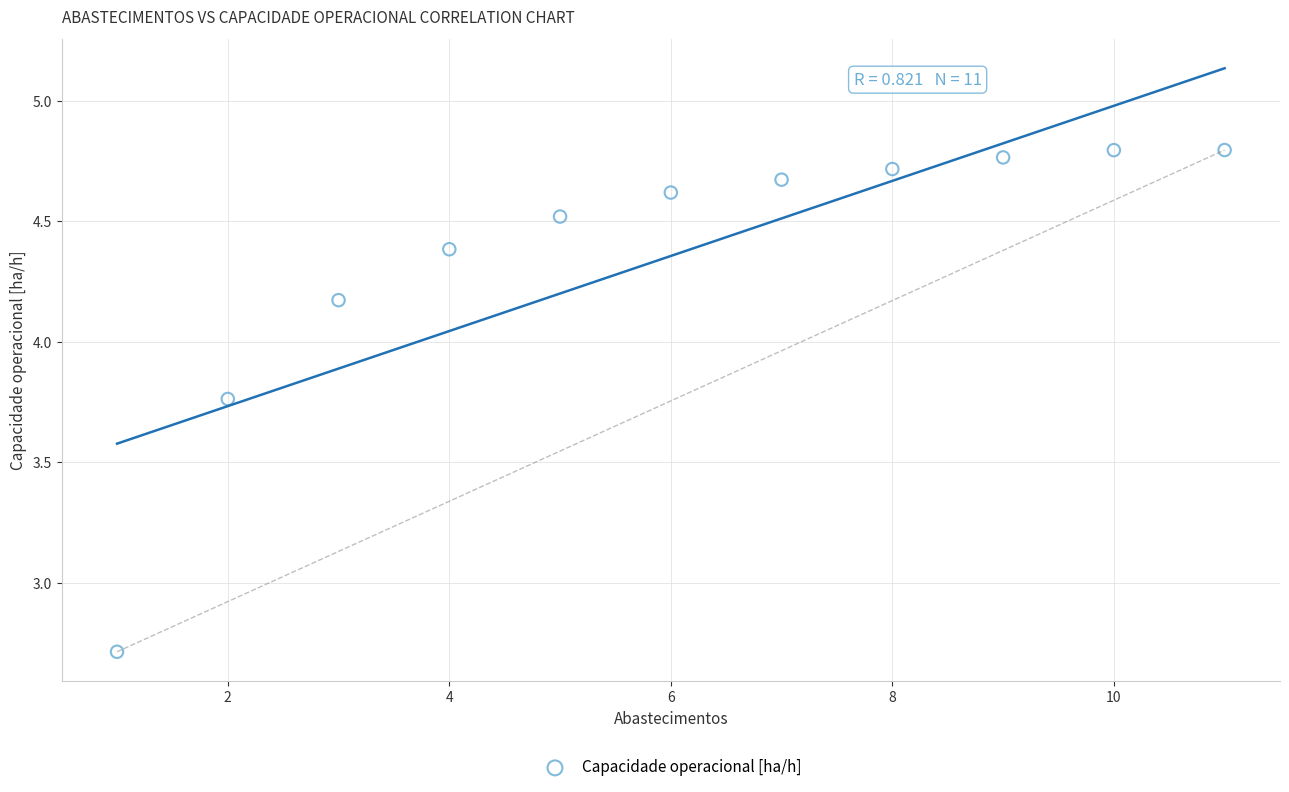

What Y value in the scatter plot is closest to 3?

2.7